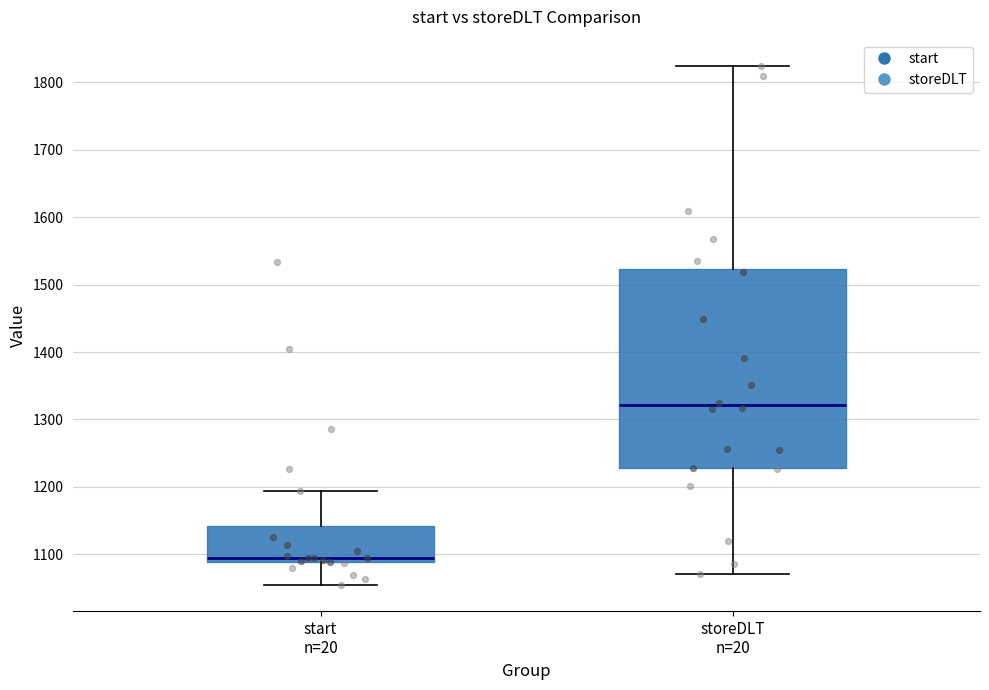

Which box's median line is the highest?

storeDLT n=20